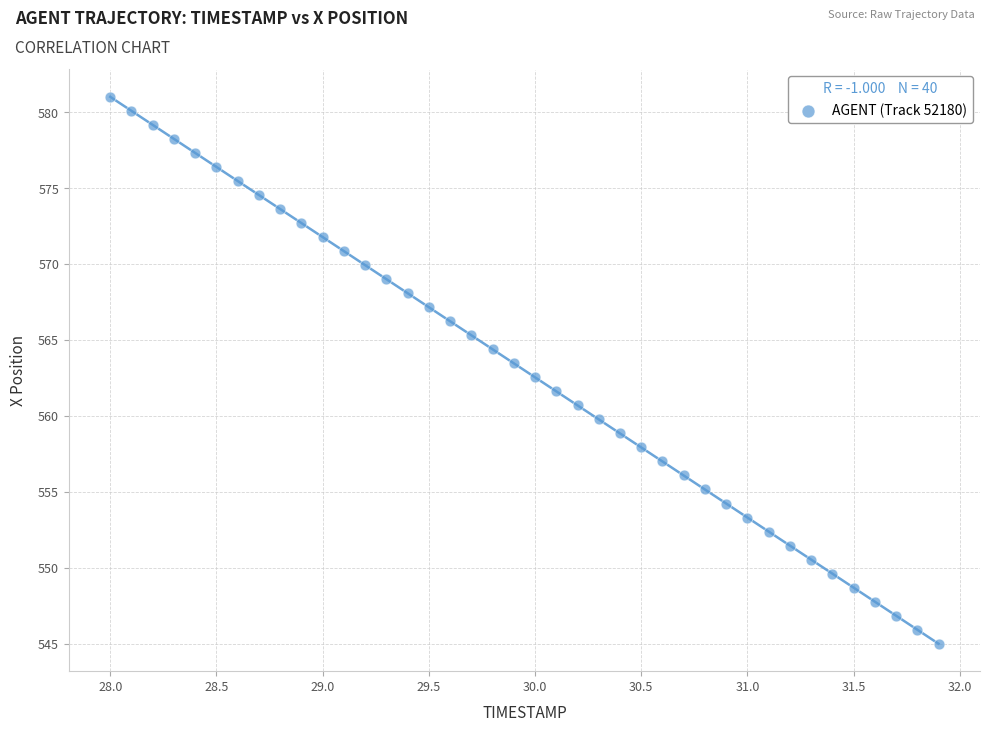

What is the range of Y values (max minus min)?

36.0